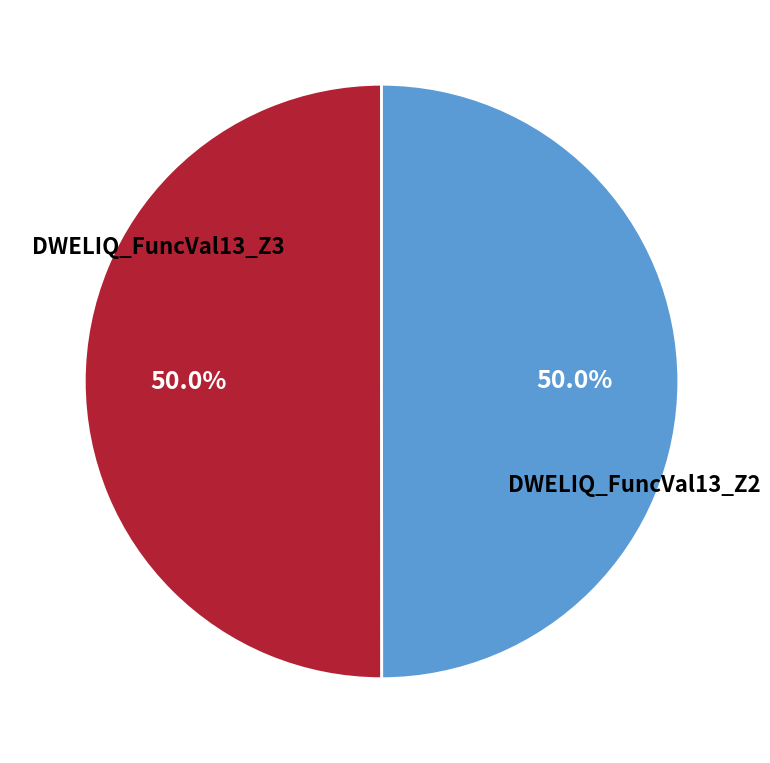

Is it true that DWELIQ_FuncVal13_Z3 is 50% of the pie?

True